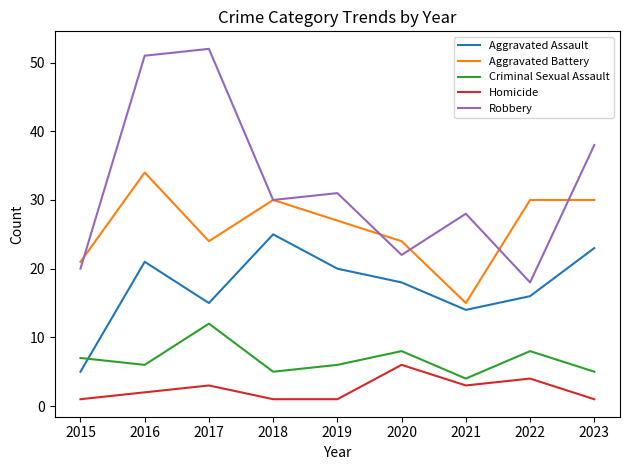

How many intersections are there between Aggravated Assault and Criminal Sexual Assault?

1